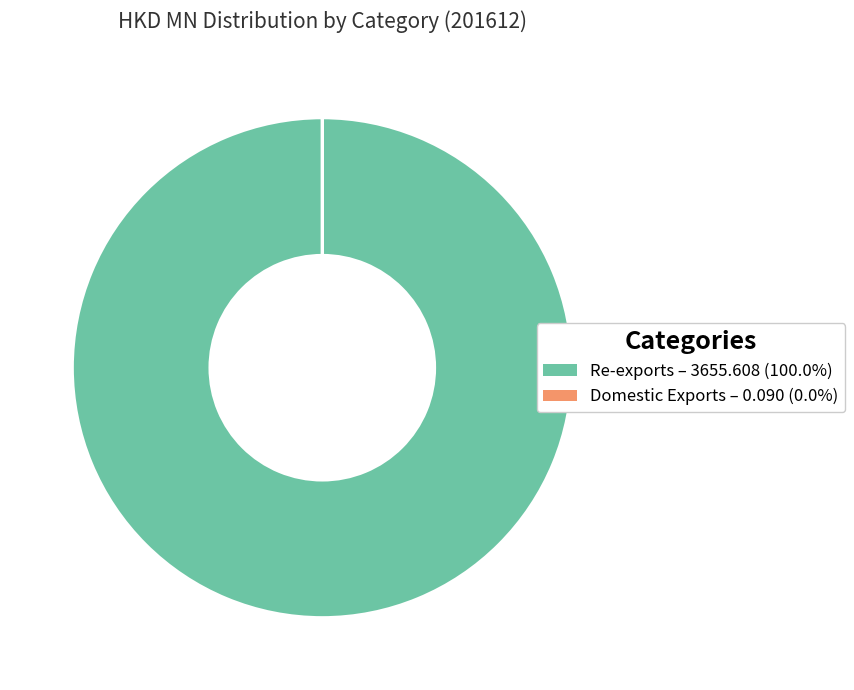

Is Re-exports – 3655.608 (100.0%) the majority of the pie?

Yes